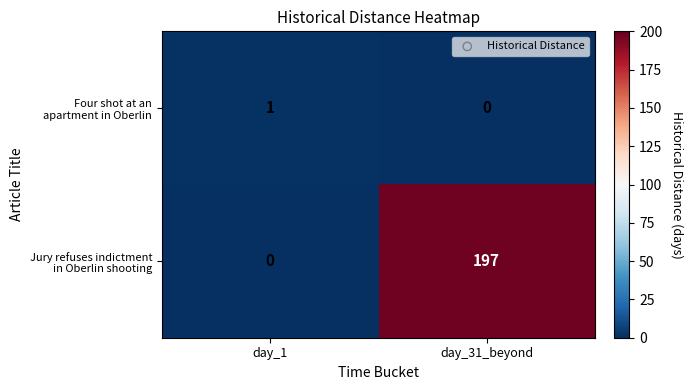

At which category is the sum across all series the highest?

day_31_beyond